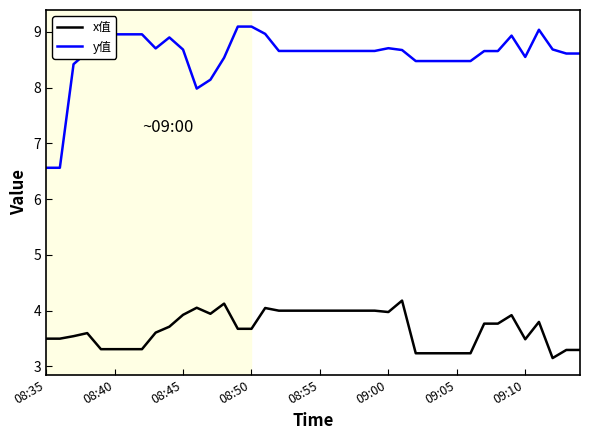

What is the maximum value for y值?

9.1